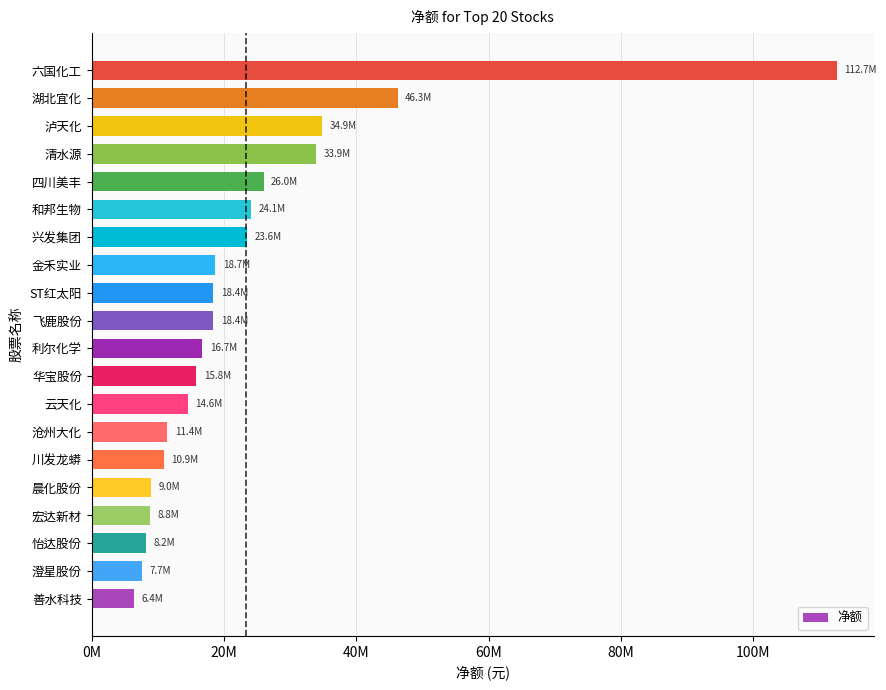

What is the average value?

23318483